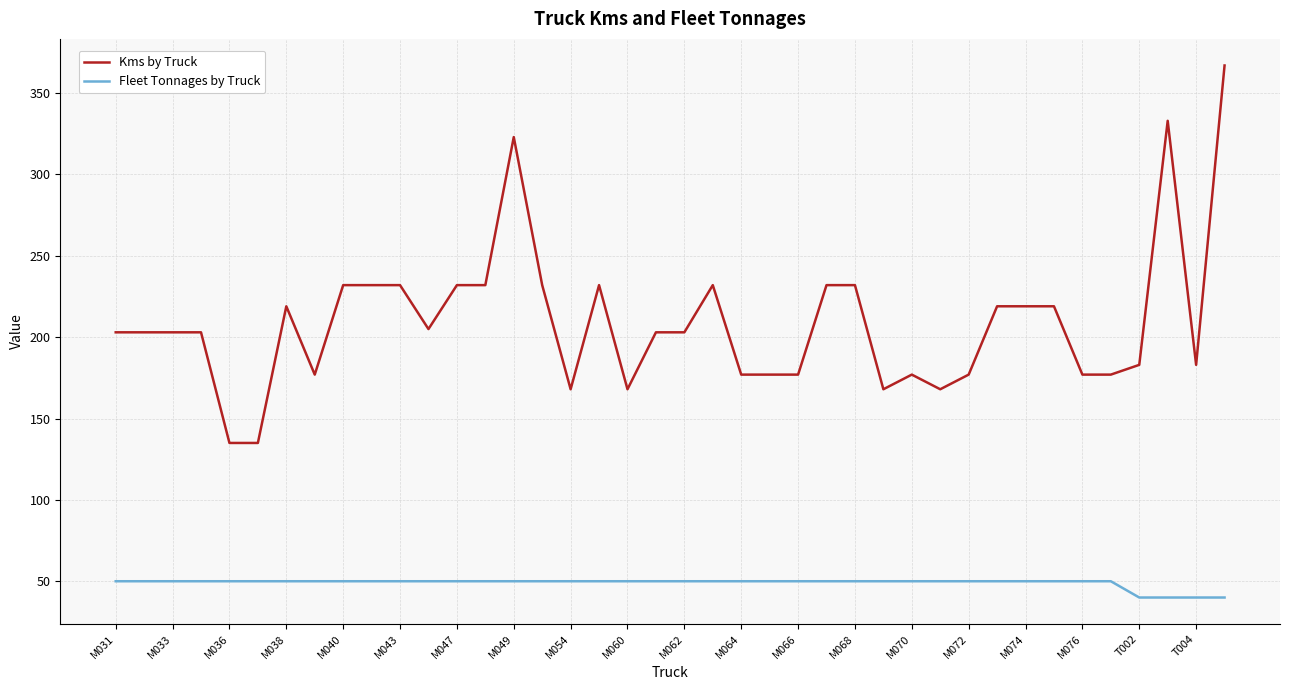

List the series in order of their peak value, highest first.

Kms by Truck, Fleet Tonnages by Truck